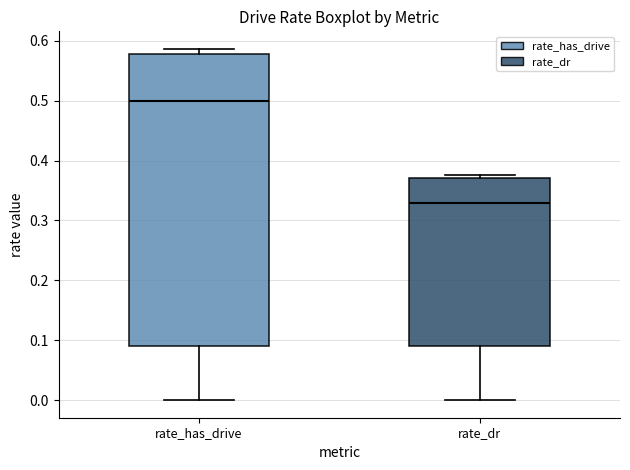

Reading left to right, read every box against the y-axis: the position of its median line, the range the box covers, and the ends of its whiskers. The values are not printed on the chart, so give them approximately, as read against the axis.

rate_has_drive: median 0.50, box 0.09 to 0.58, whiskers 0.00 to 0.59
rate_dr: median 0.33, box 0.09 to 0.37, whiskers 0.00 to 0.38